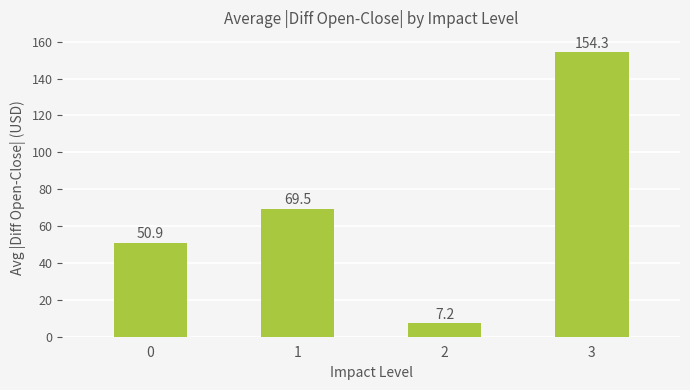

What is the difference between the maximum and minimum values?

147.1